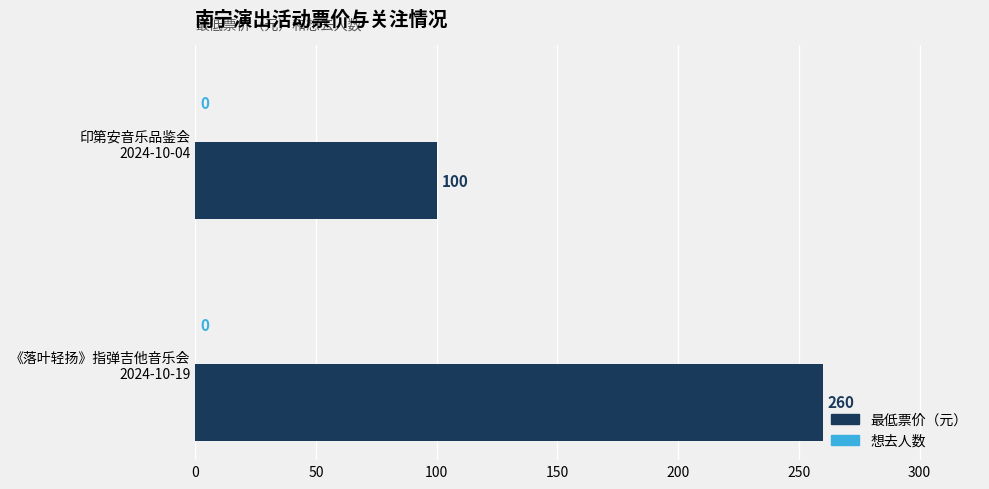

What is the average value?

180